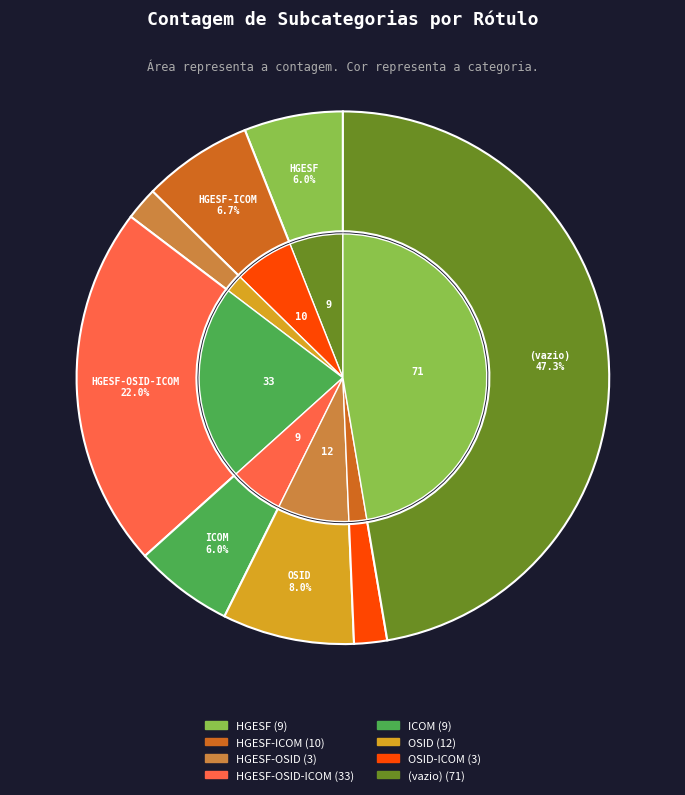

What is the largest slice in the pie chart?

(vazio)